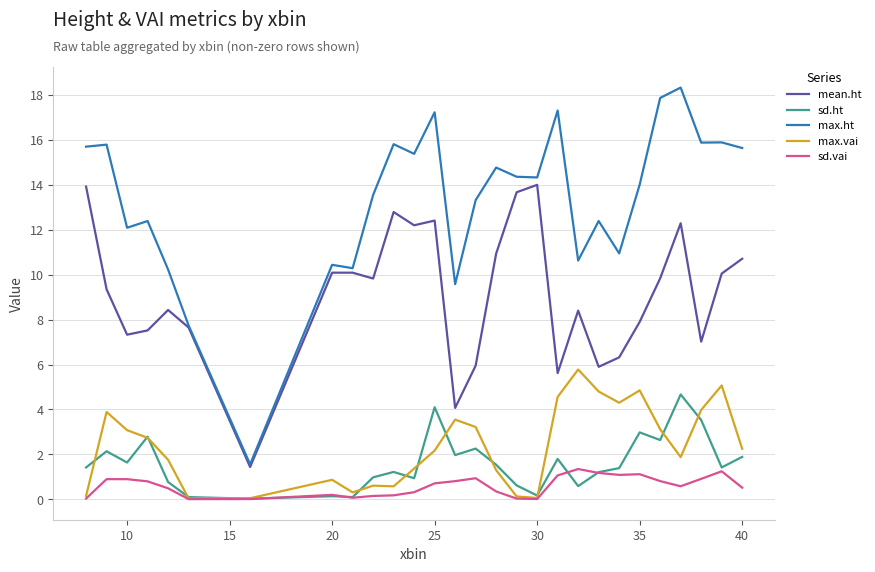

True or false: max.vai and max.ht cross at least once.

False